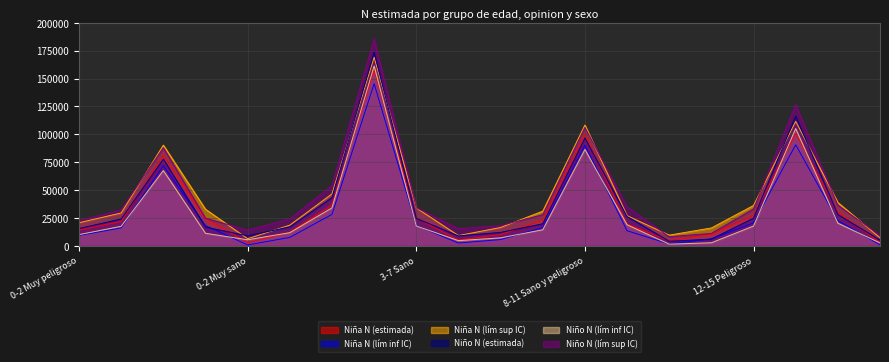

At which category is the sum across all series the highest?

3-7 Sano y peligroso